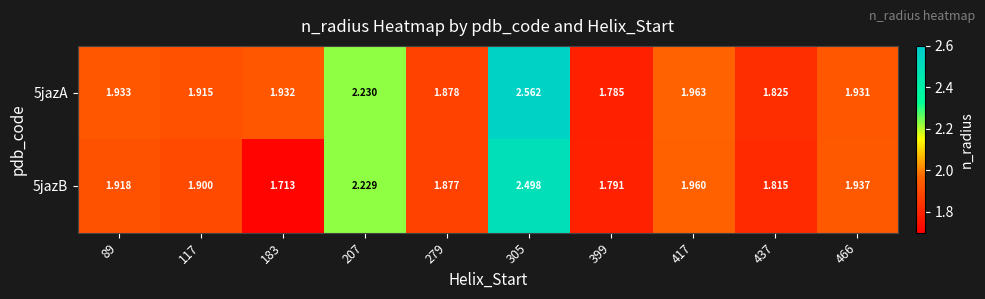

List the series in order of their peak value, lowest first.

5jazB, 5jazA